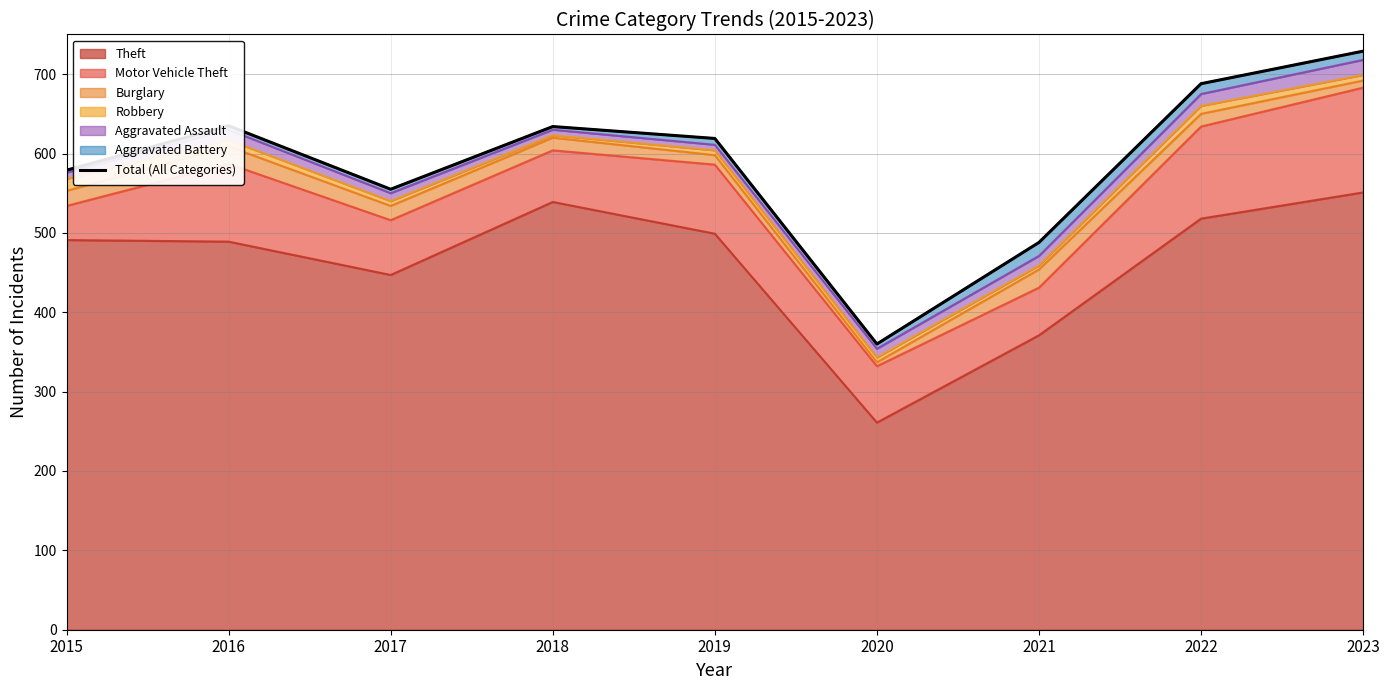

How many points are lower than both their immediate neighbors (excluding endpoints)?

2